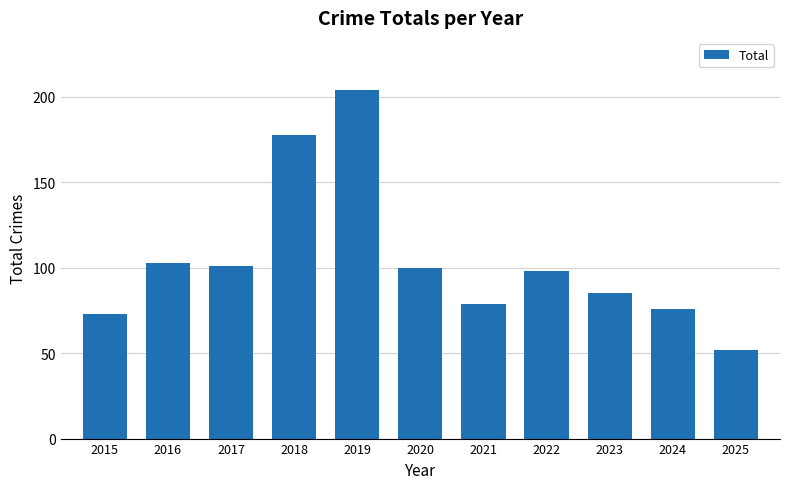

How many data points are less than 98?

5